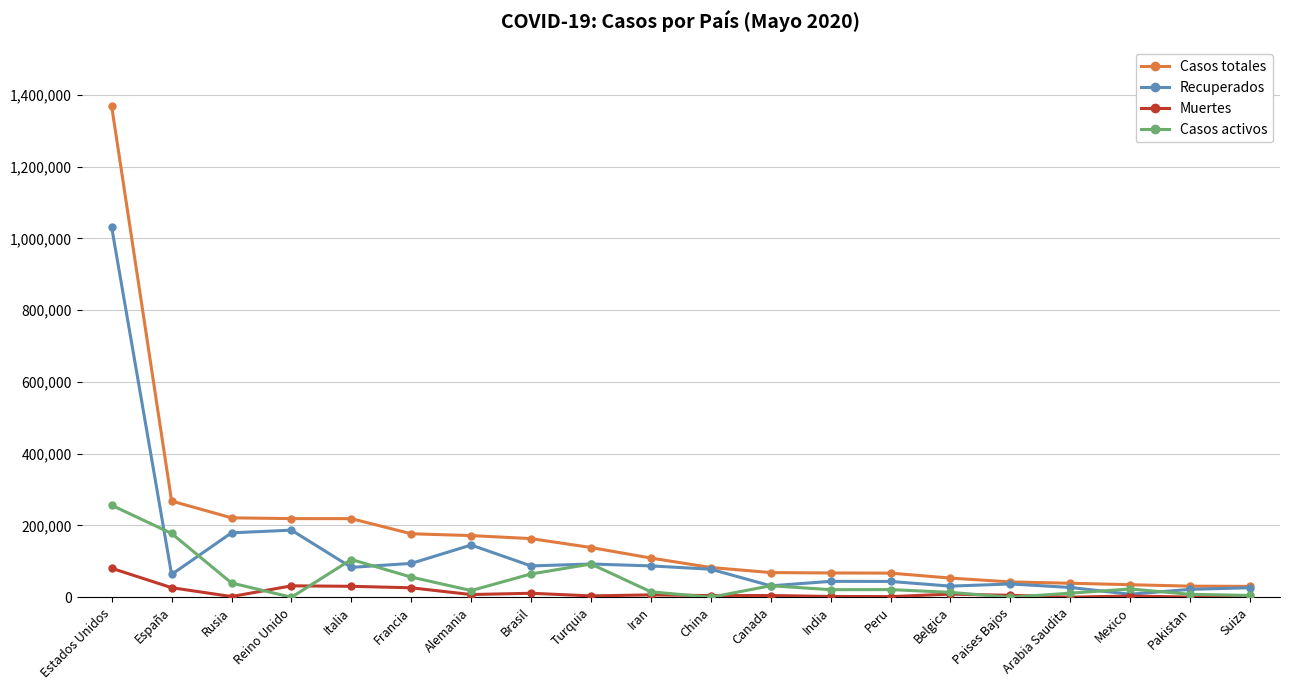

At which category does Recuperados reach its first local valley?

España